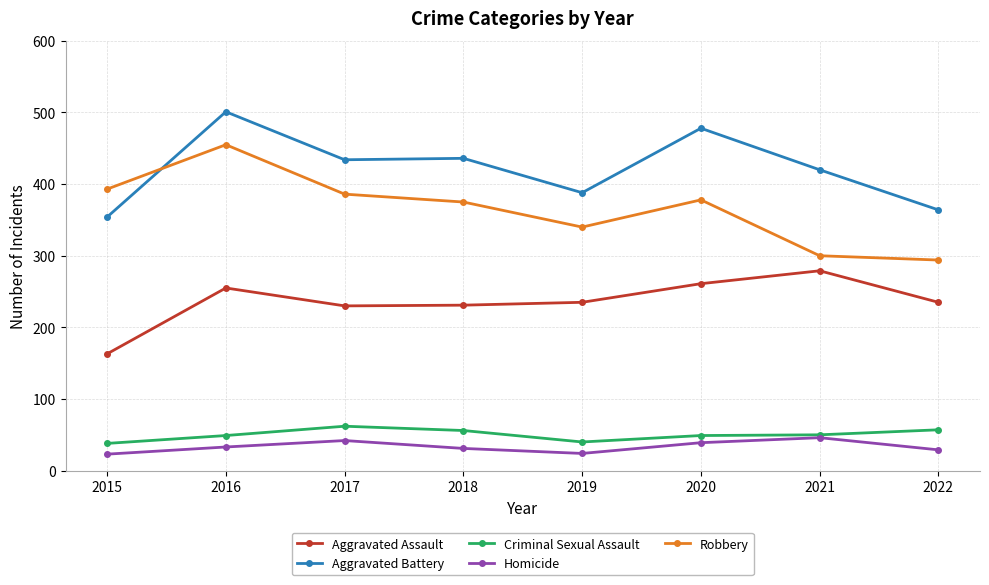

Does the chart have visible grid lines?

Yes